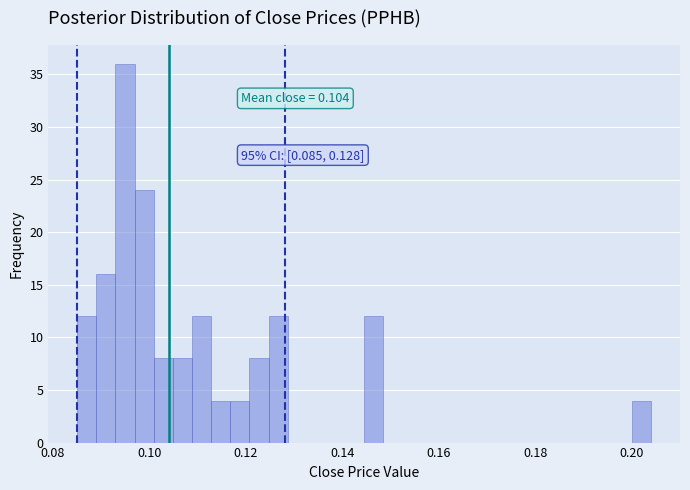

Read against the x-axis, roughly where is the centre of the tallest bar?

0.094